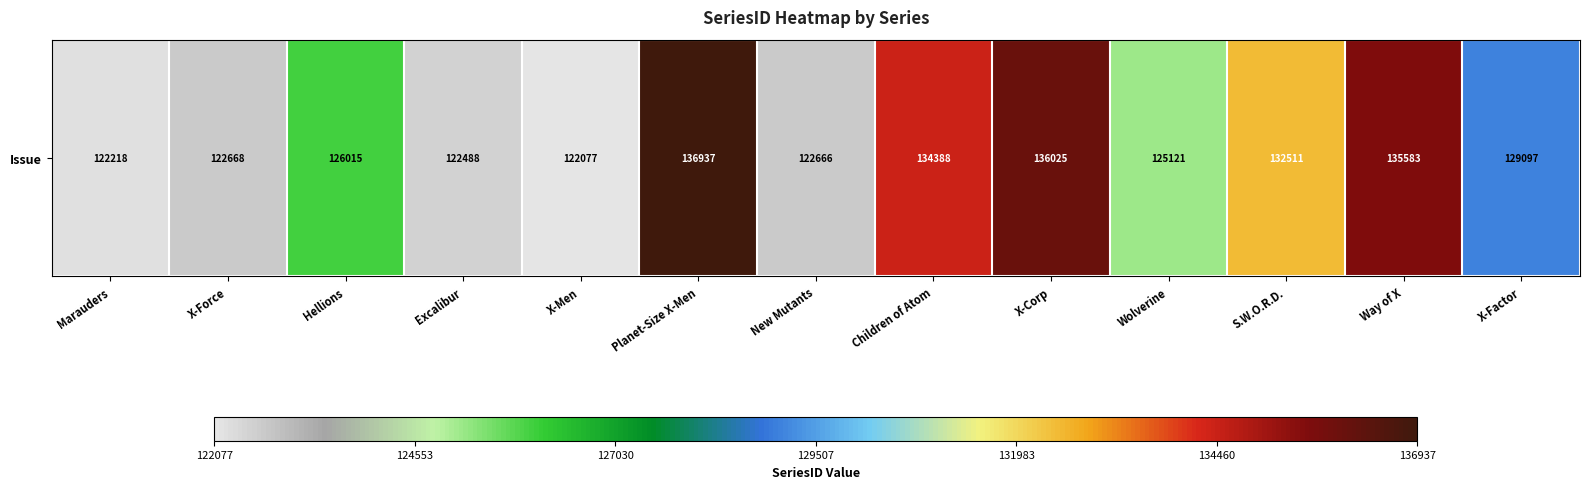

What is the sum of all values?

1667794